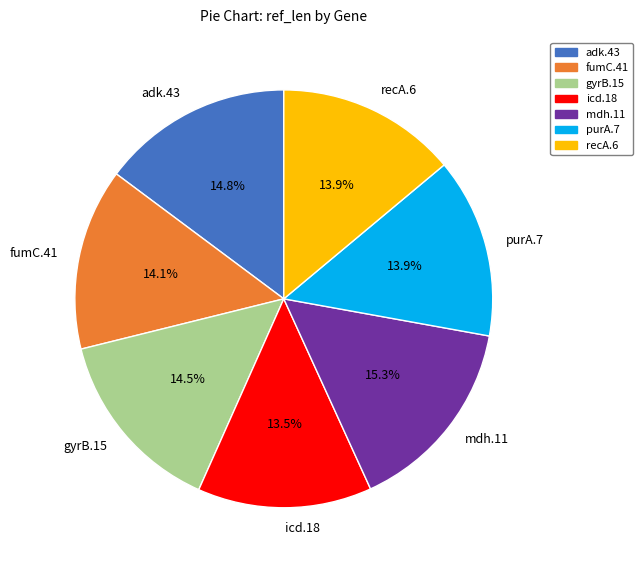

To the nearest percent, what percentage of the pie is adk.43?

15%